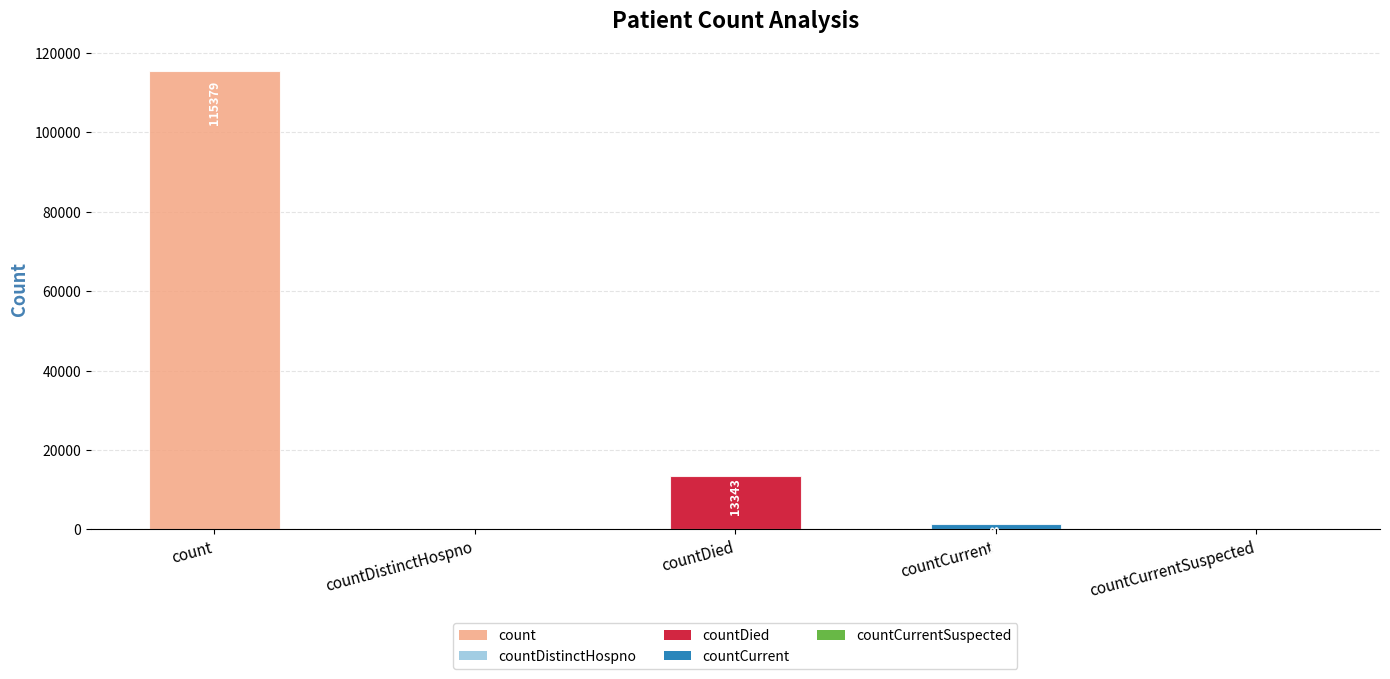

What is the change in value from count to countDistinctHospno?

-115379